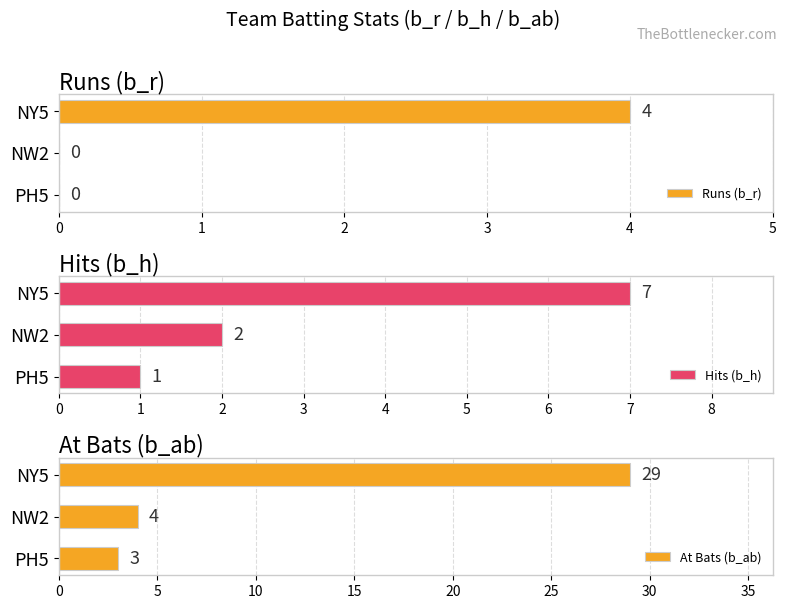

How many Runs (b_r) values are between 0 and 4?

3